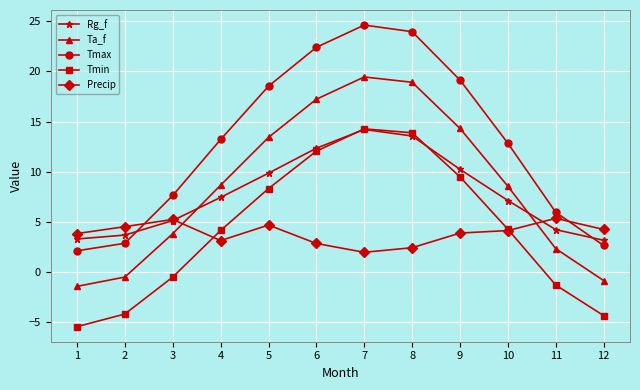

Which series ends up on top after the final intersection of Precip and Ta_f?

Precip